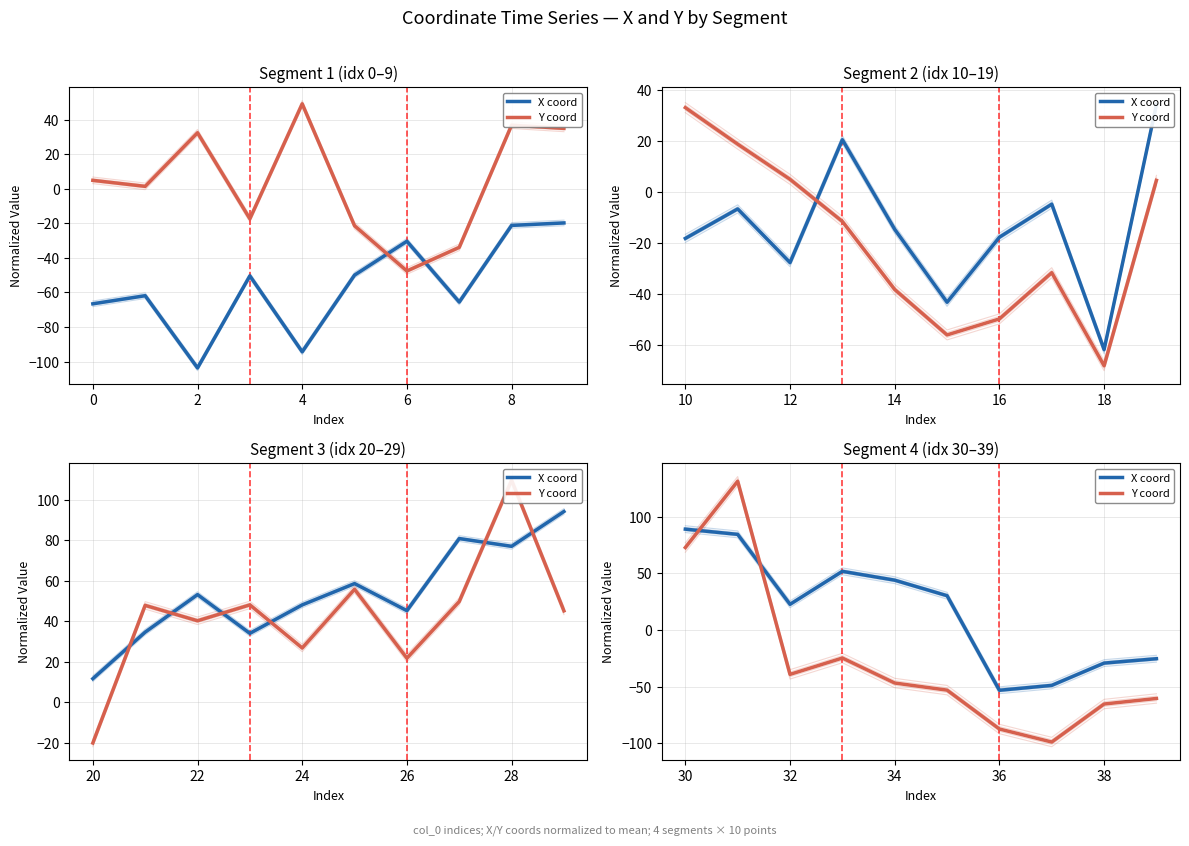

Which has a higher value, 7 or −2?

−2